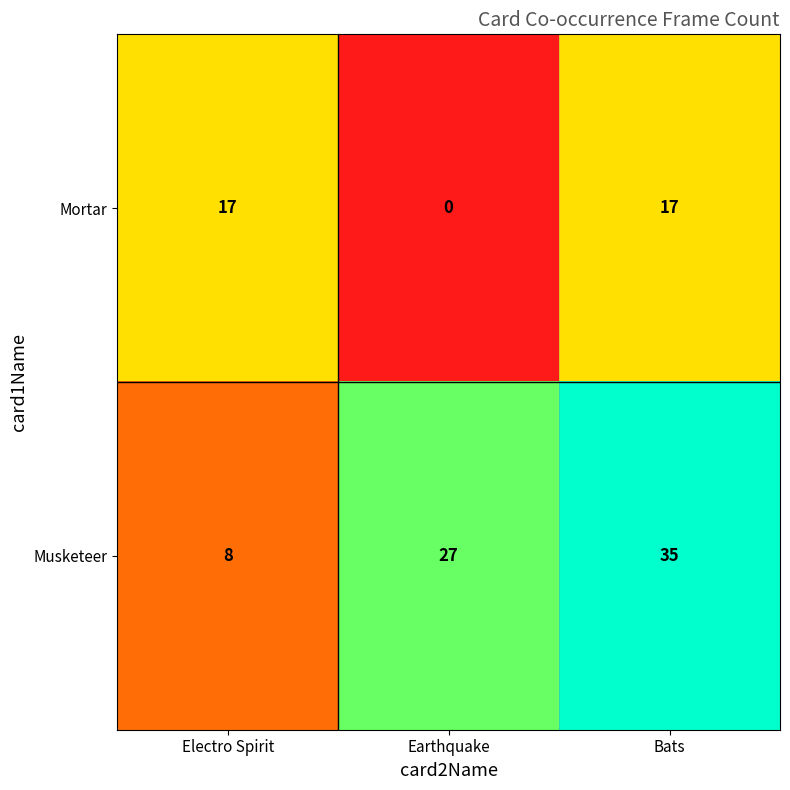

The value of Musketeer at Earthquake is 27. True or false?

True